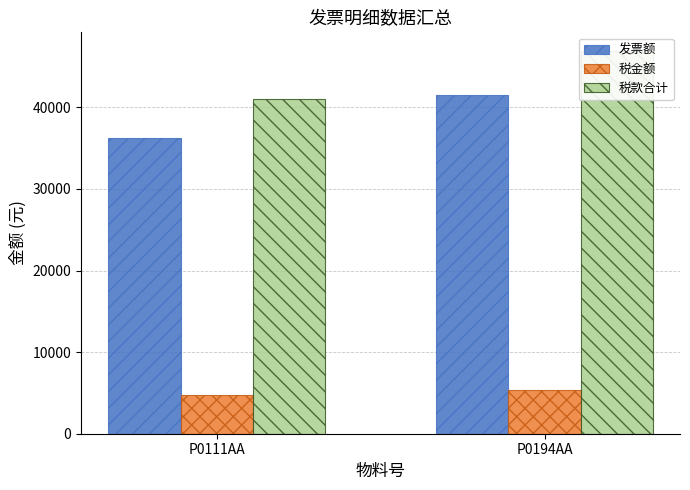

At which label is 税款合计 closest to 43927?

P0111AA